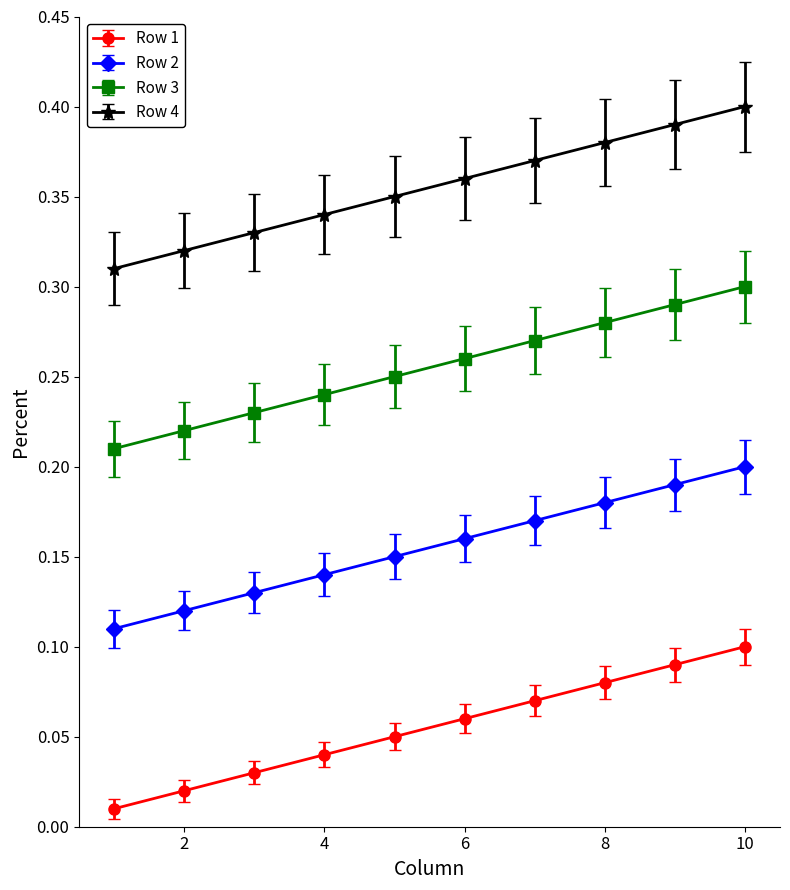

At how many categories does at least one series exceed 0?

10